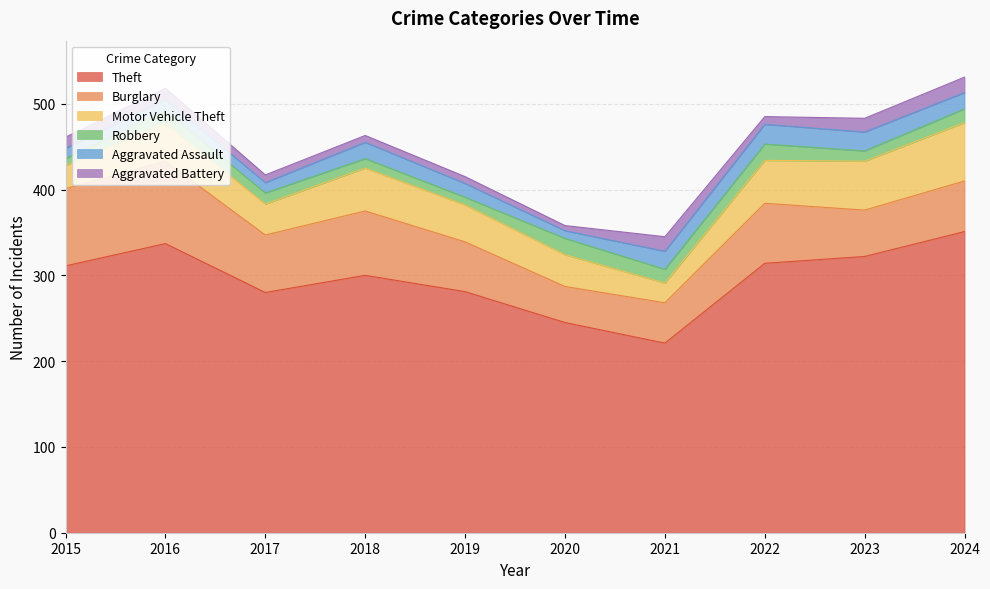

Read the Theft value at 2016.

337